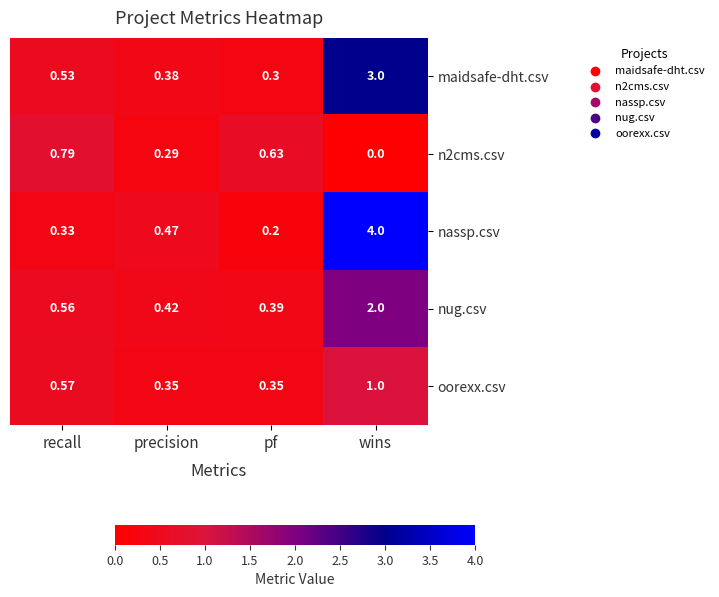

List the labels in order of maidsafe-dht.csv value, largest first.

wins, recall, precision, pf